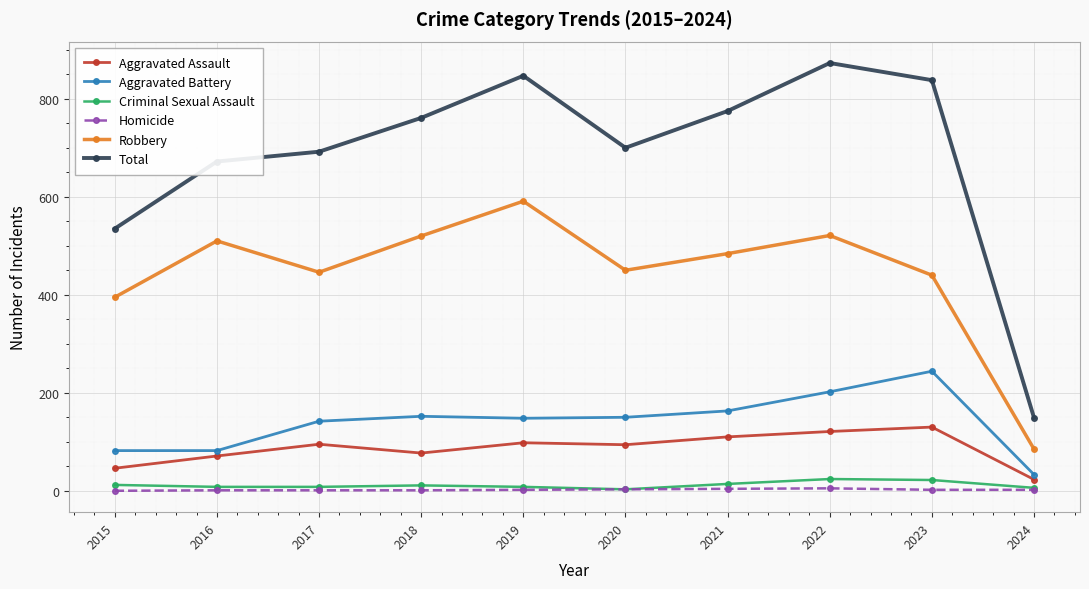

Which series has the widest spread of values?

Total